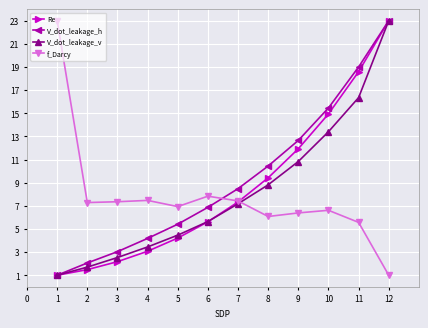

Does the chart display data point markers on the line(s)?

Yes